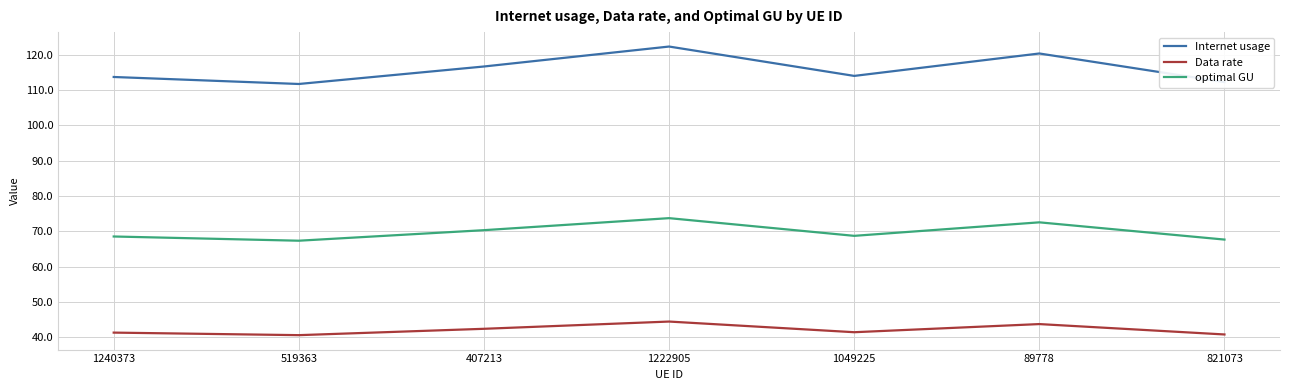

The optimal GU series shows 67.6 at 821073. True or false?

True